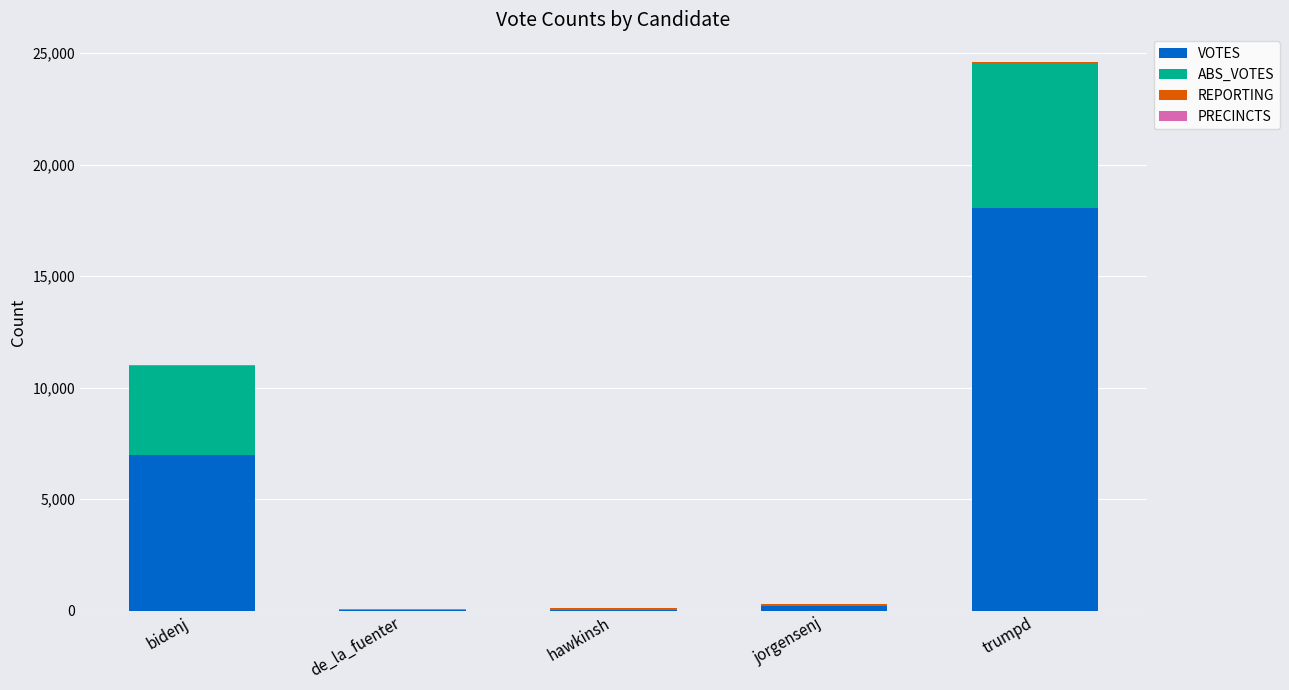

What is the maximum value for VOTES?

18043